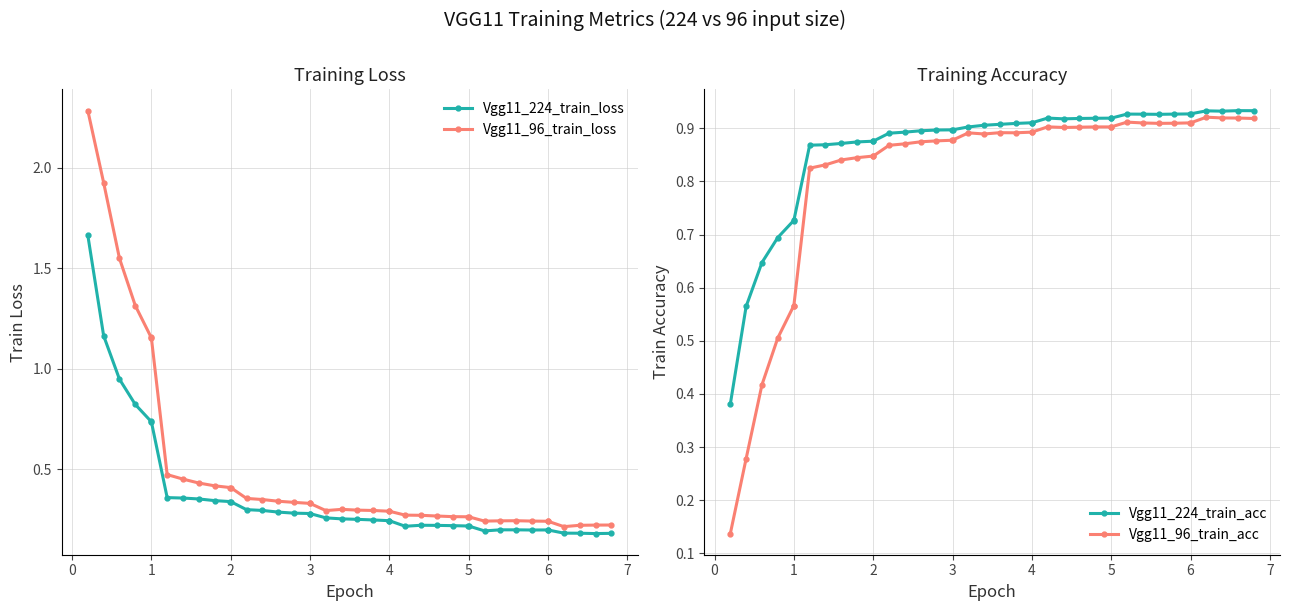

How many Vgg11_224_train_acc values are between 0 and 1?

40